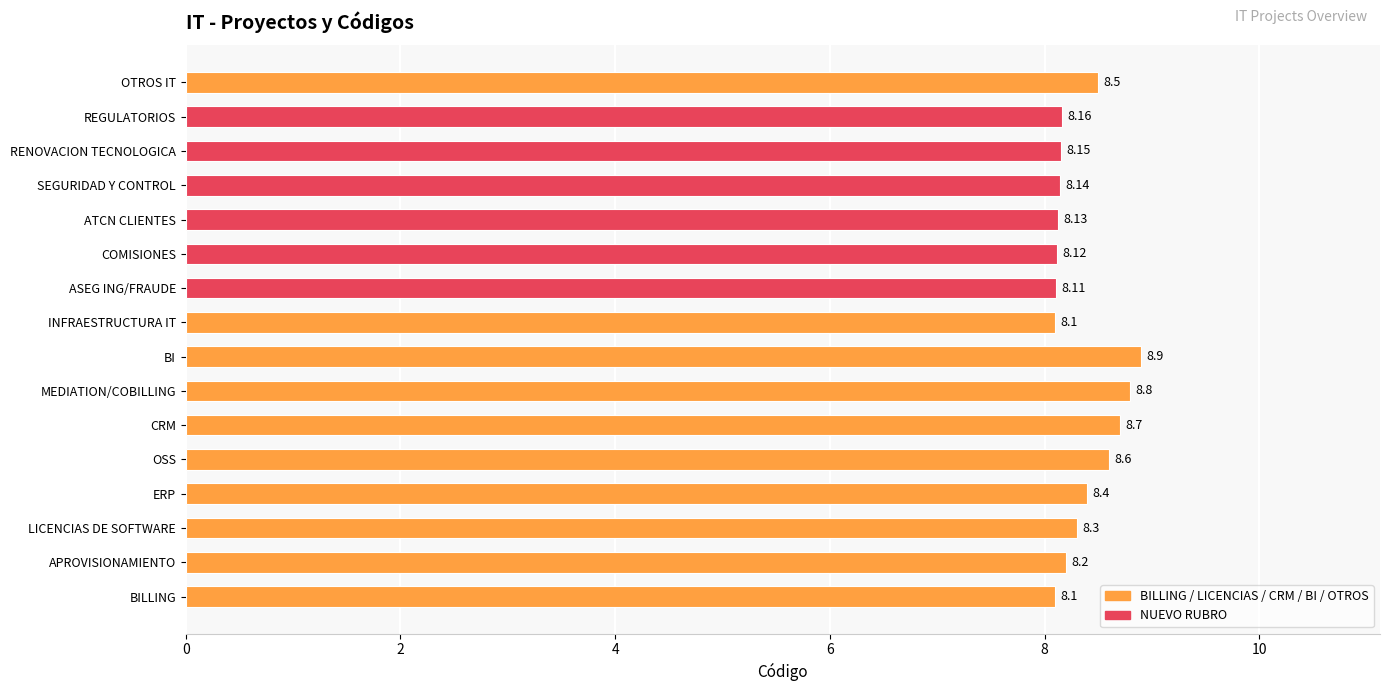

Approximately how many times larger is the value at INFRAESTRUCTURA IT compared to OTROS IT?

1.0